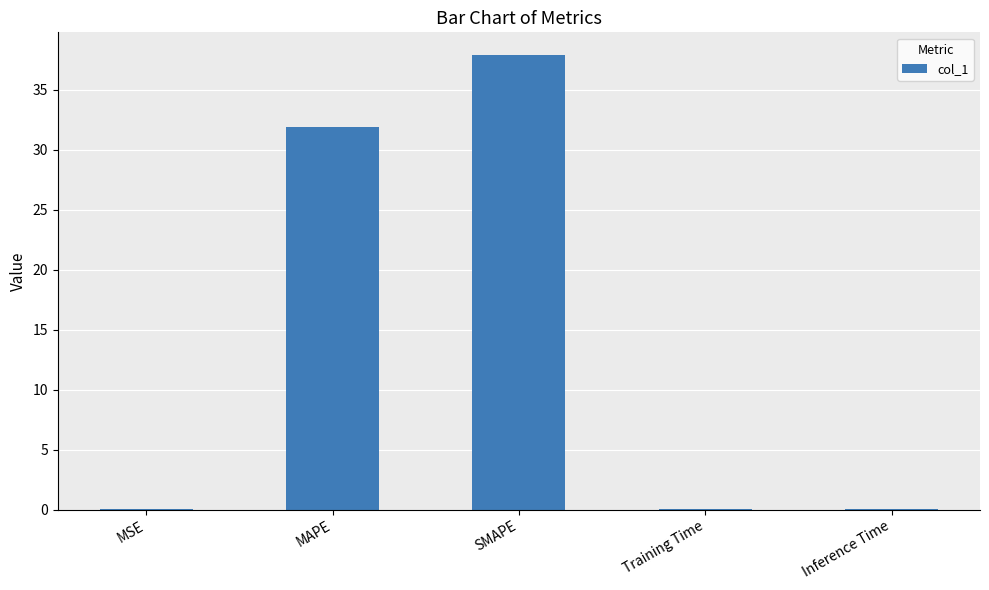

The chart shows a value of 56.7 at SMAPE. True or false?

False